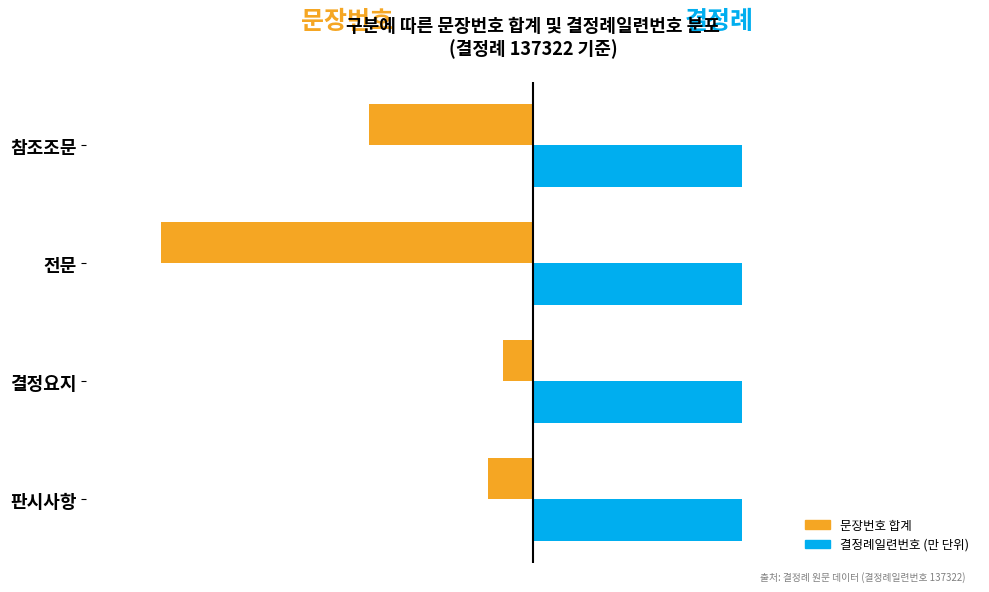

At which category does the chart reach its minimum across all series?

전문